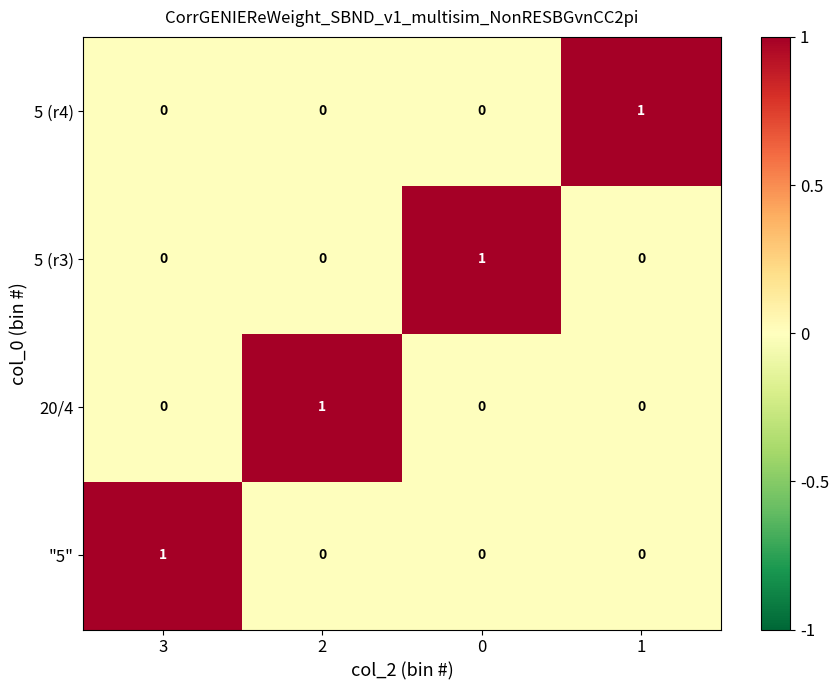

Is it true that 5 (r3) equals 1 at 1?

False